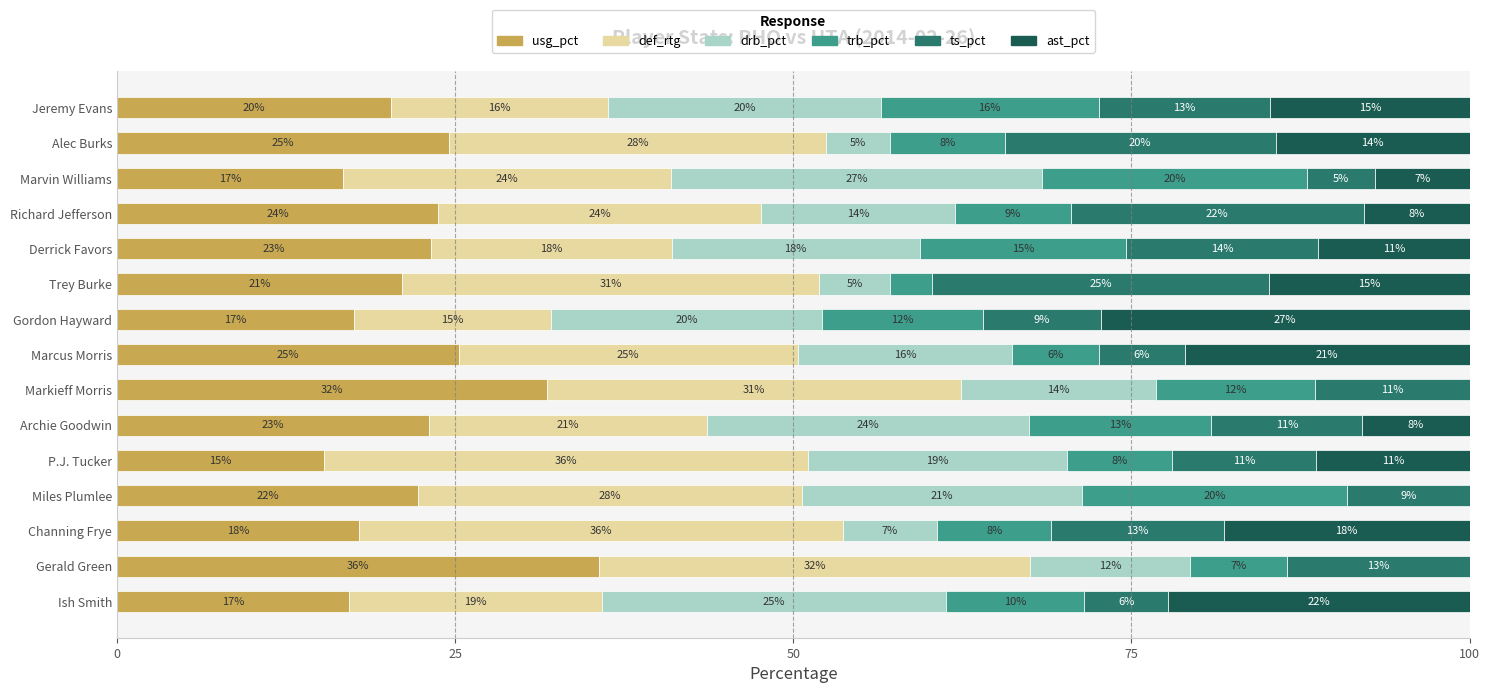

What are all the series names shown in the legend?

usg_pct, def_rtg, drb_pct, trb_pct, ts_pct, ast_pct